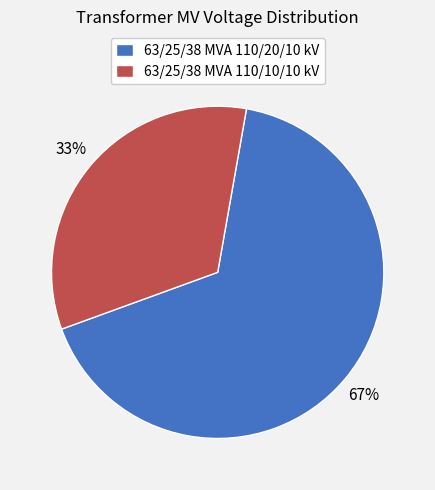

Which has a higher value, 63/25/38 MVA 110/10/10 kV or 63/25/38 MVA 110/20/10 kV?

63/25/38 MVA 110/20/10 kV